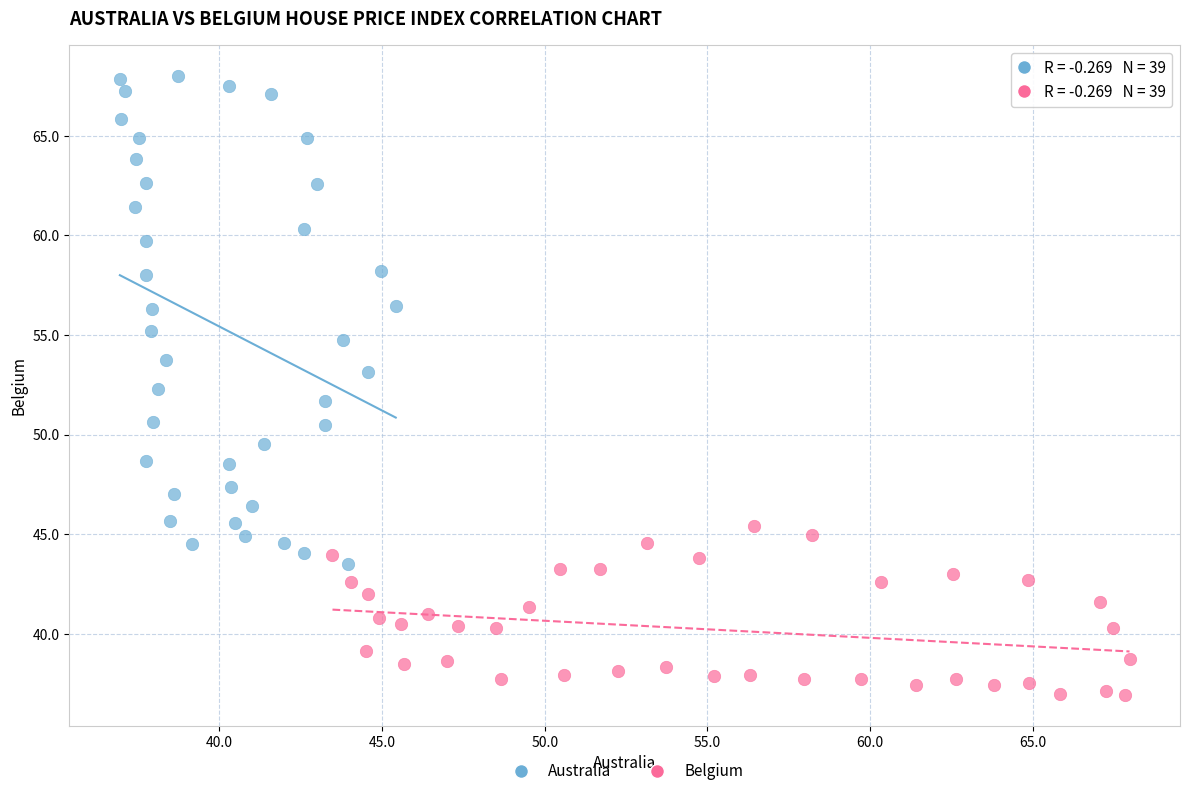

Which series has the largest Y range (max minus min)?

Australia